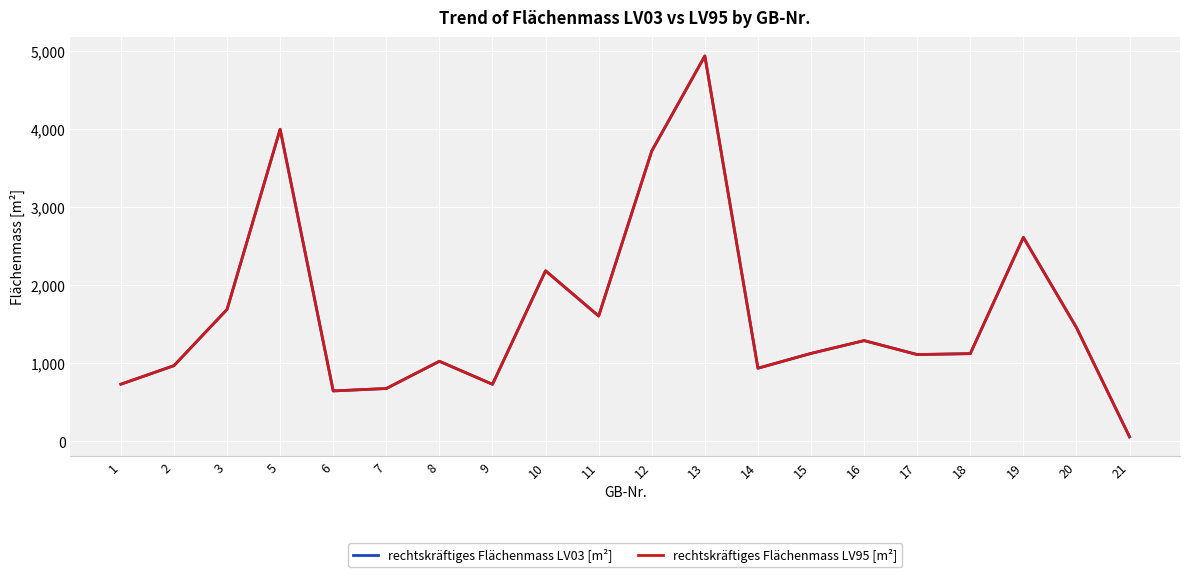

Does the chart display data point markers on the line(s)?

No